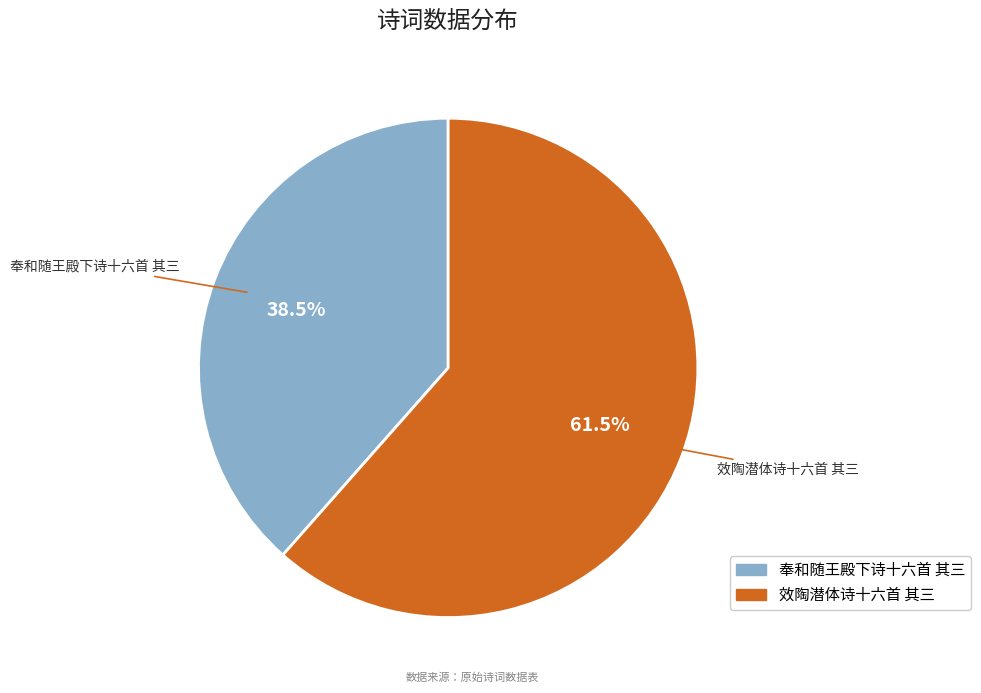

To the nearest percent, what is the difference between the 奉和随王殿下诗十六首 其三 and 效陶潜体诗十六首 其三 slice percentages?

23%